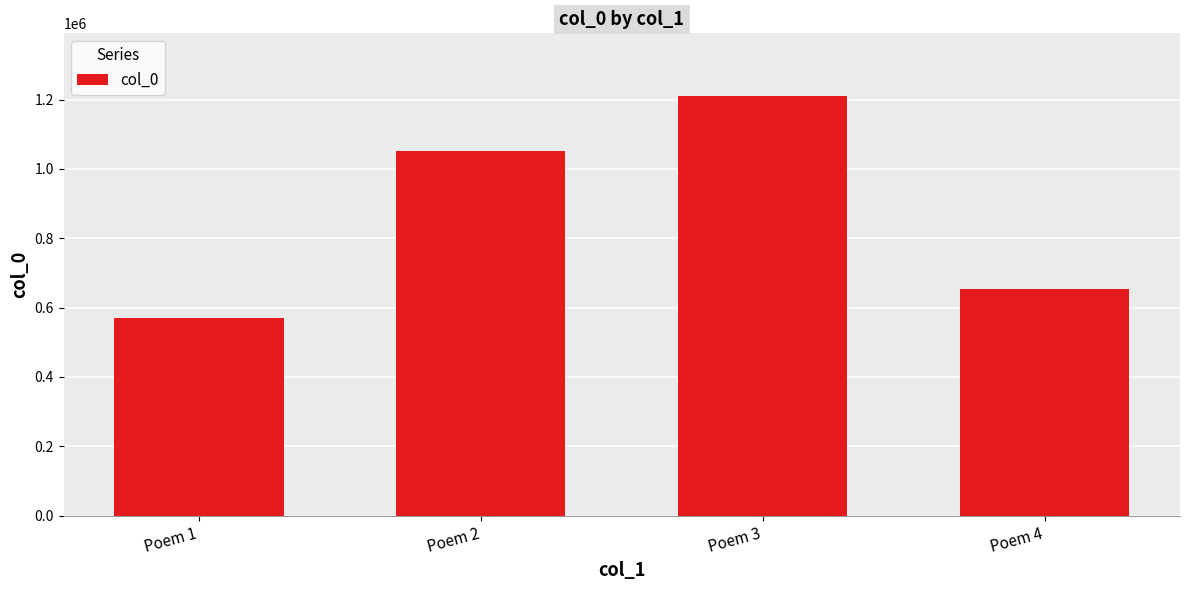

Rank the categories by value from highest to lowest.

Poem 3, Poem 2, Poem 4, Poem 1